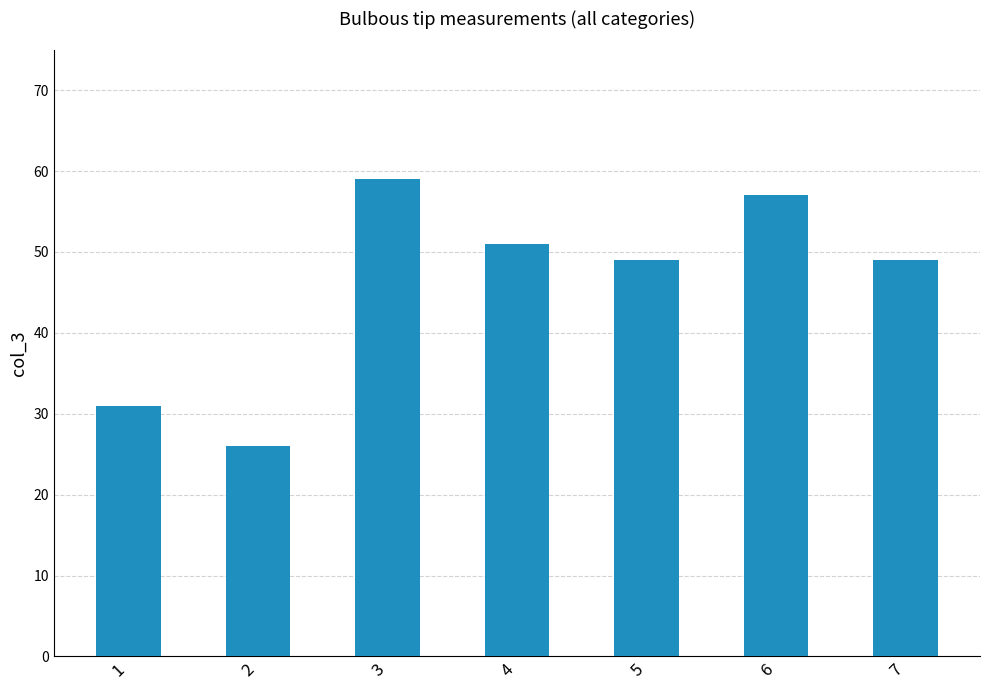

What is the sum of the values at 5 and 6?

106